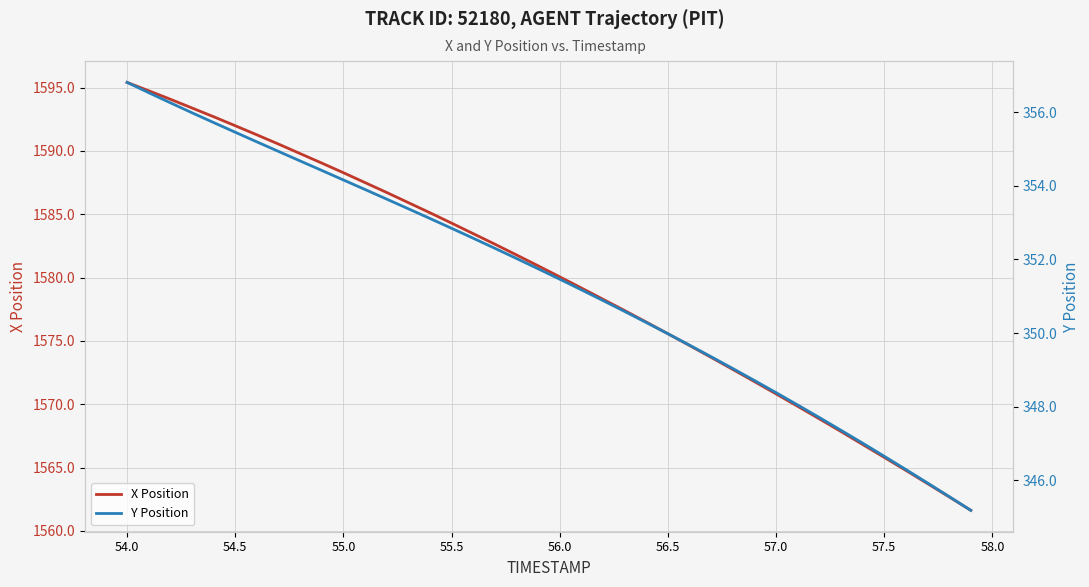

True or false: X Position and Y Position cross at least once.

False